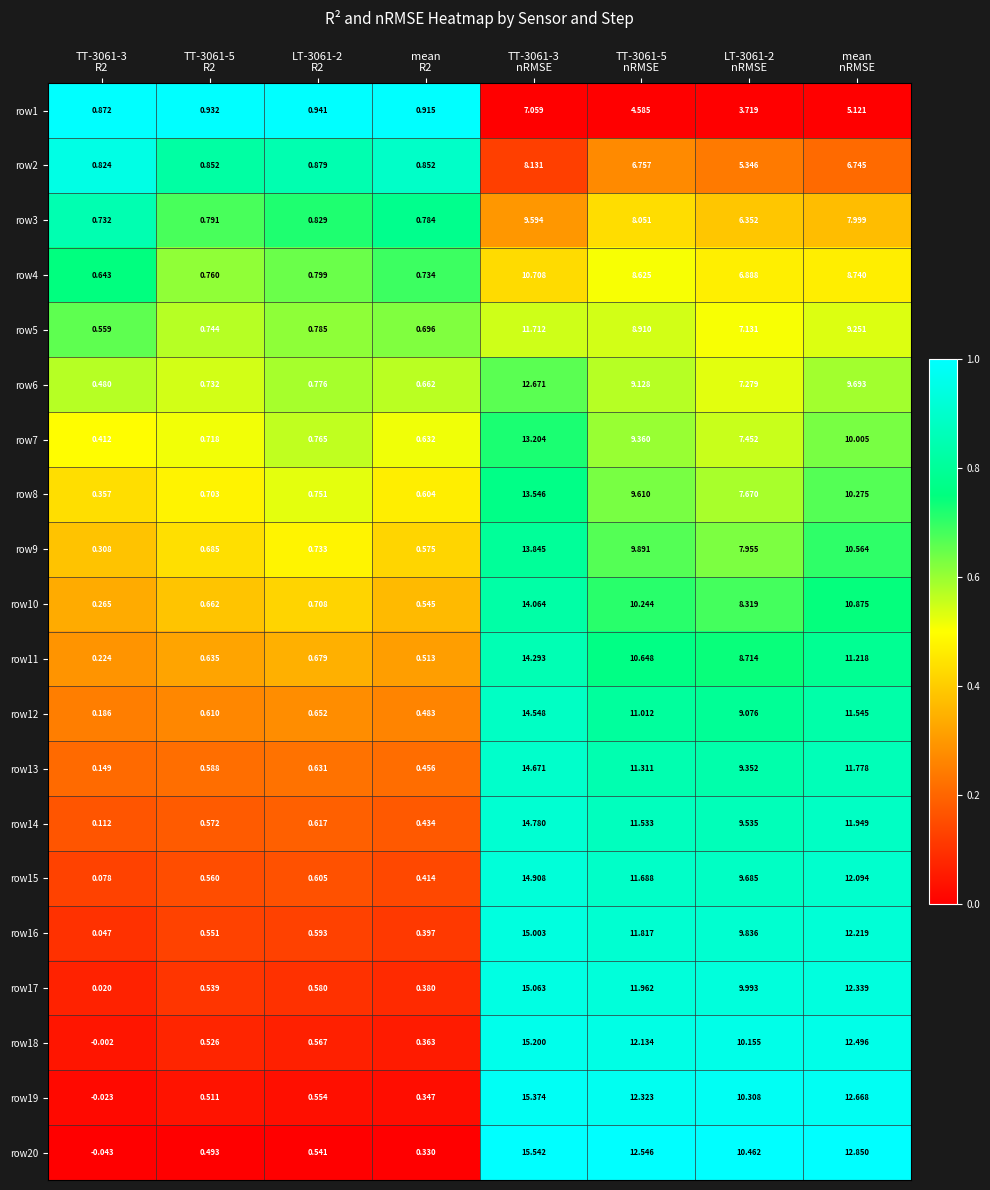

At which category does the chart reach its minimum across all series?

TT-3061-3
R2